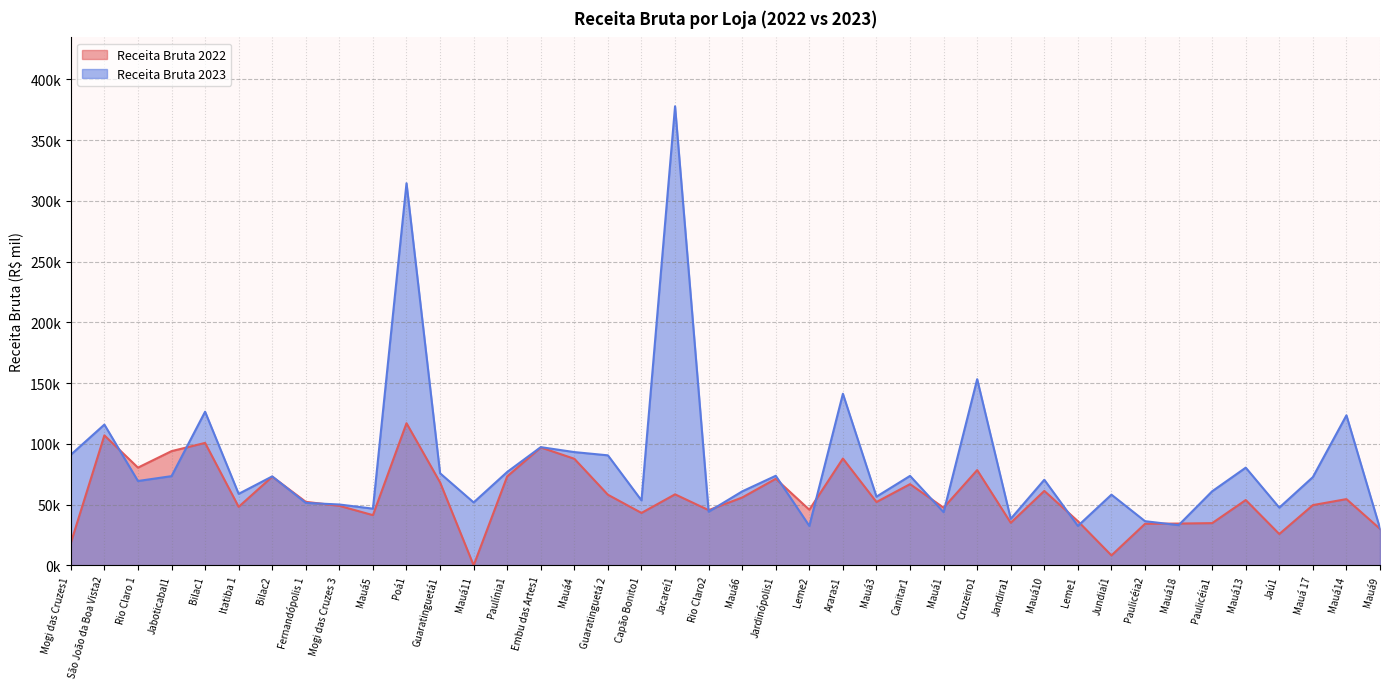

How many lines are shown in the chart?

2